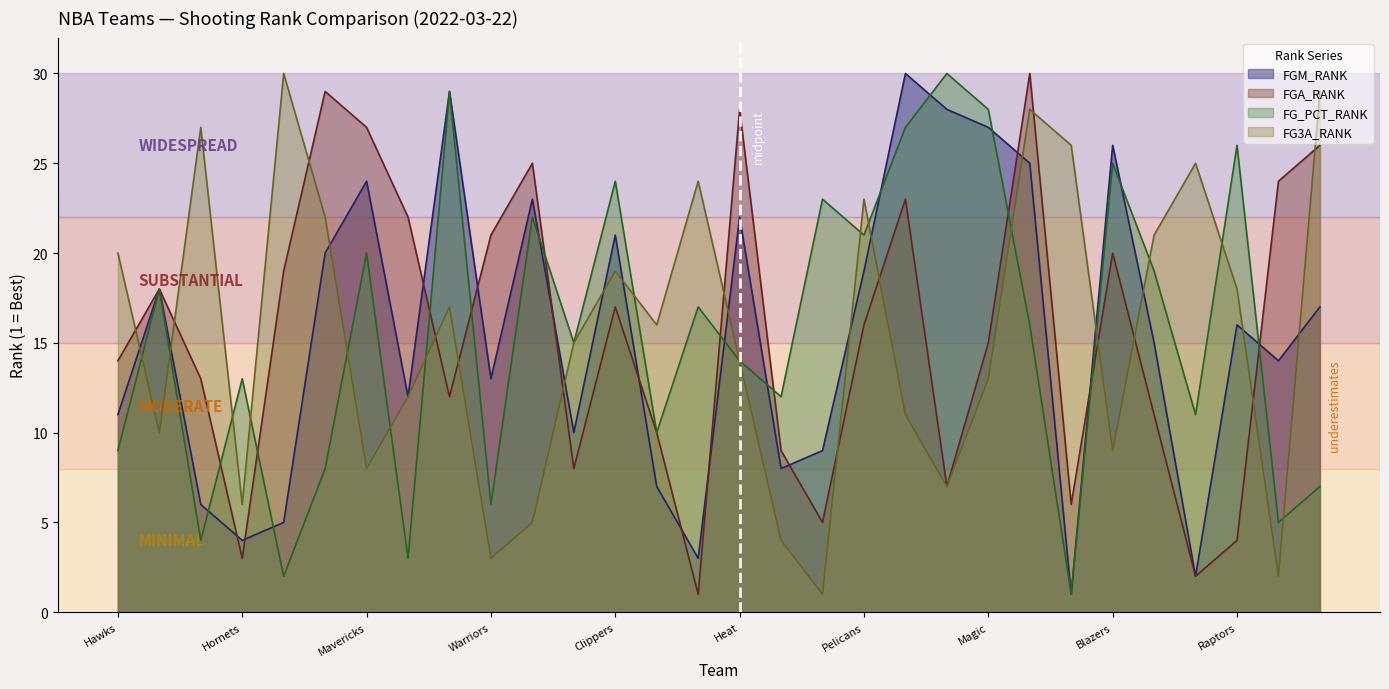

At which category does FG3A_RANK reach its first local valley?

FGA_RANK